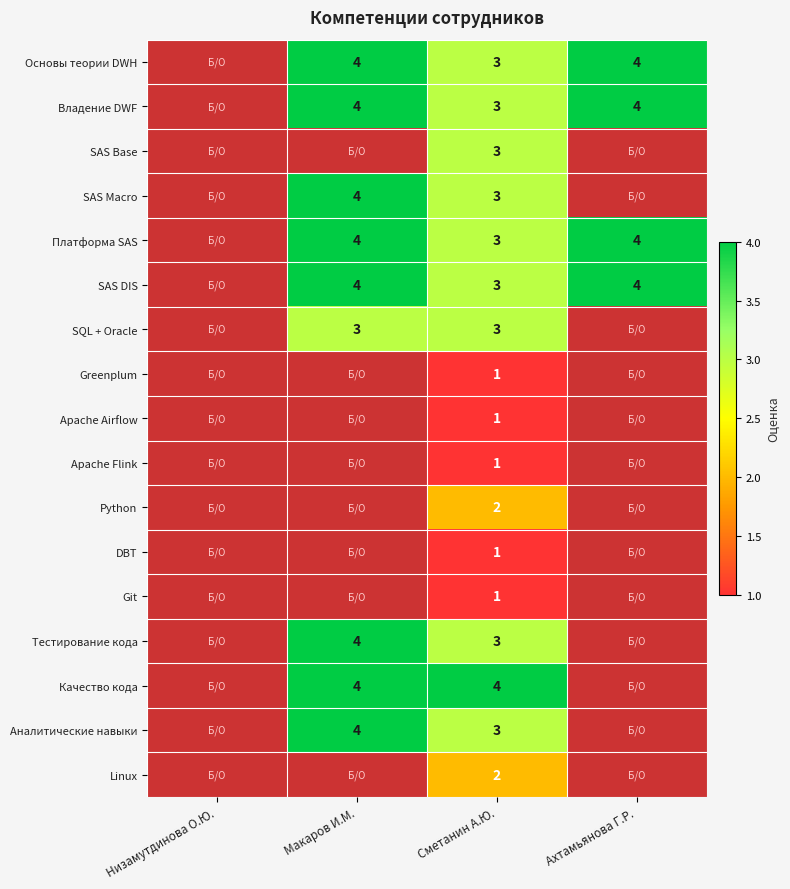

The value of Основы теории DWH at Сметанин А.Ю. is 1. True or false?

False